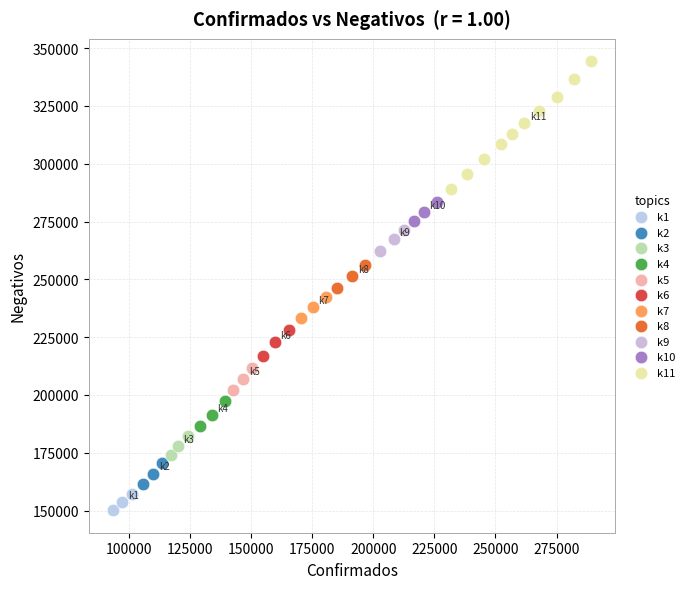

Which series has the largest Y range (max minus min)?

k11